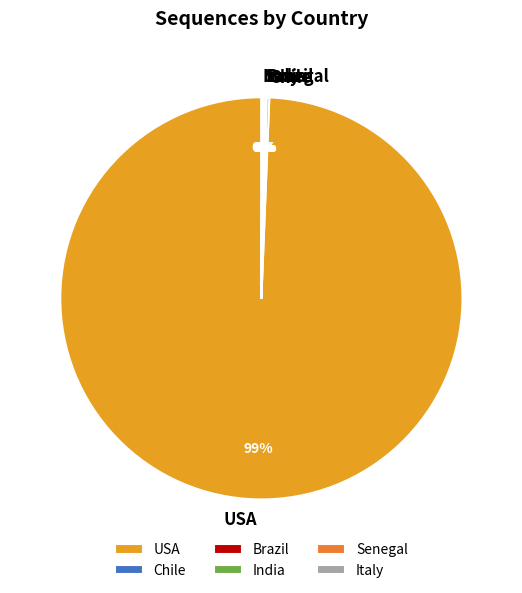

What is the largest slice in the pie chart?

USA